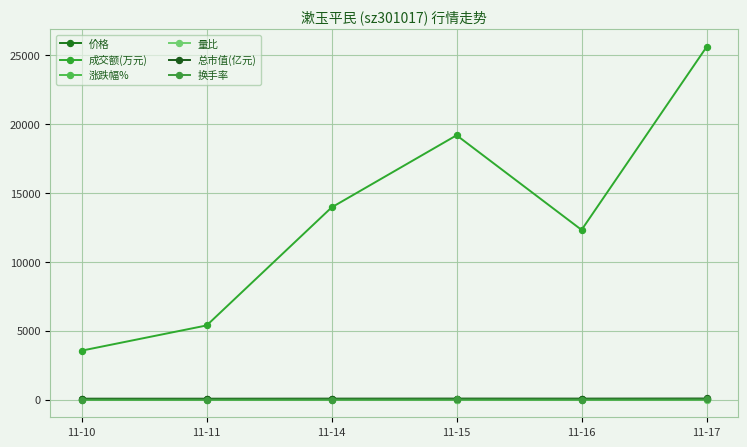

What are all the series names shown in the legend?

价格, 成交额(万元), 涨跌幅%, 量比, 总市值(亿元), 换手率